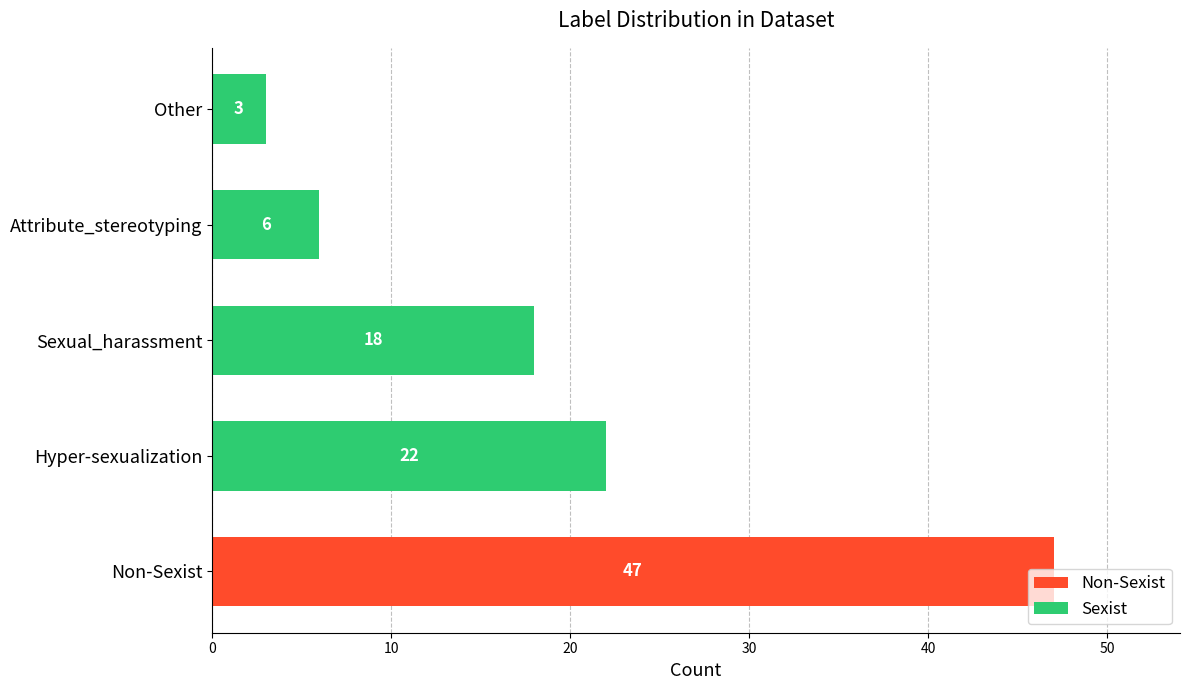

How many categories are shown in the chart?

5